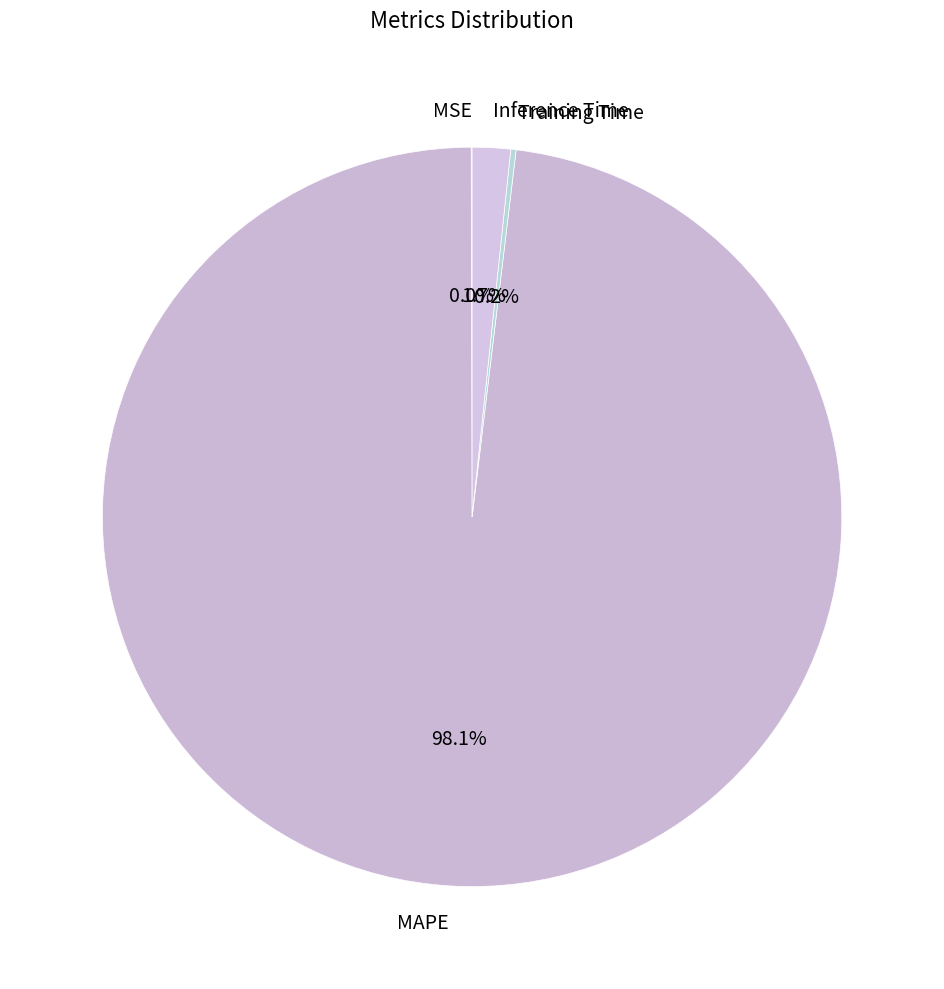

Do MAPE and Inference Time together represent more than half of the pie?

Yes